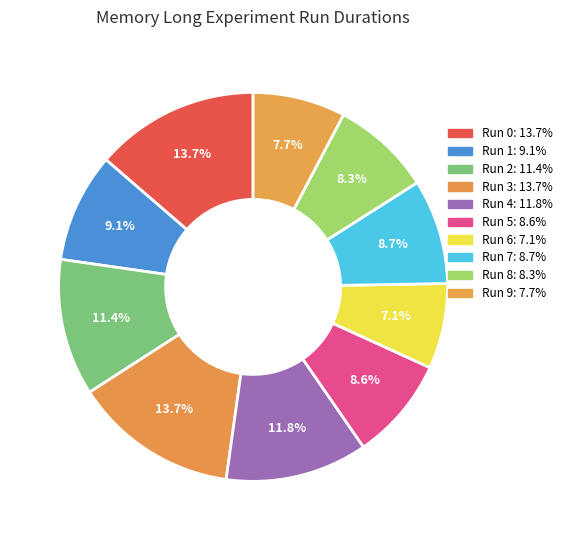

Count the number of slices in the pie.

10